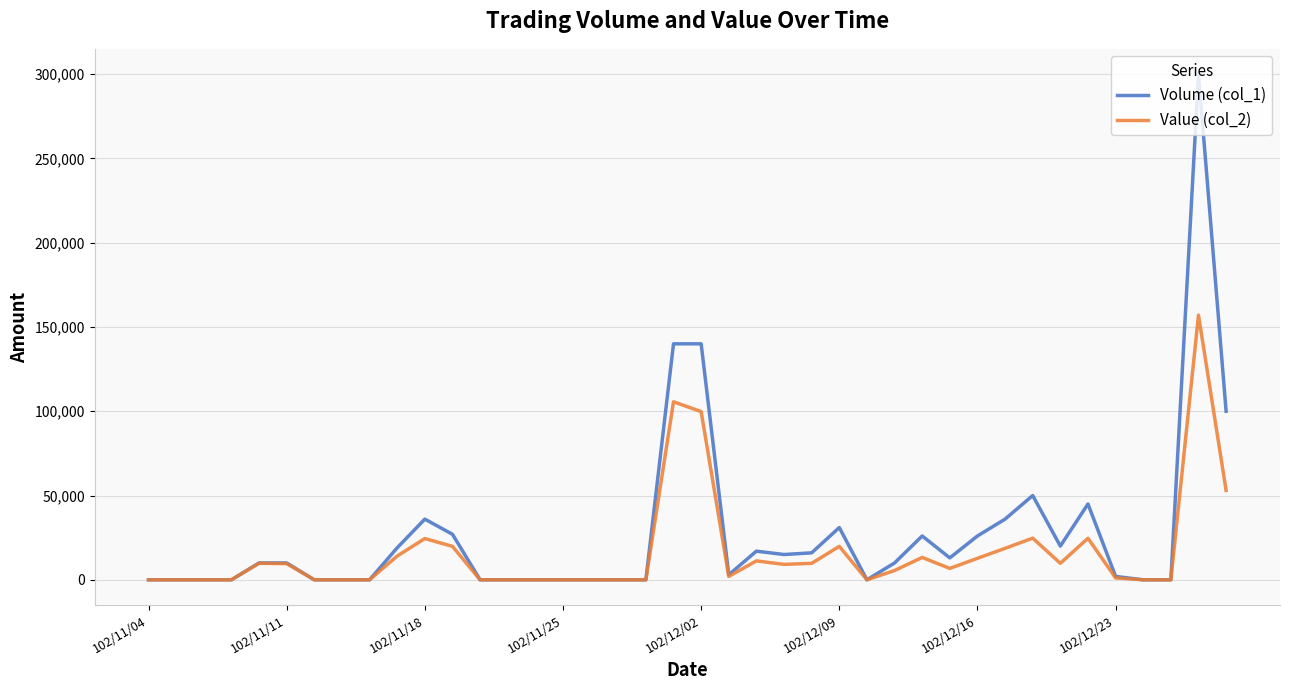

What is the greatest value displayed?

300000